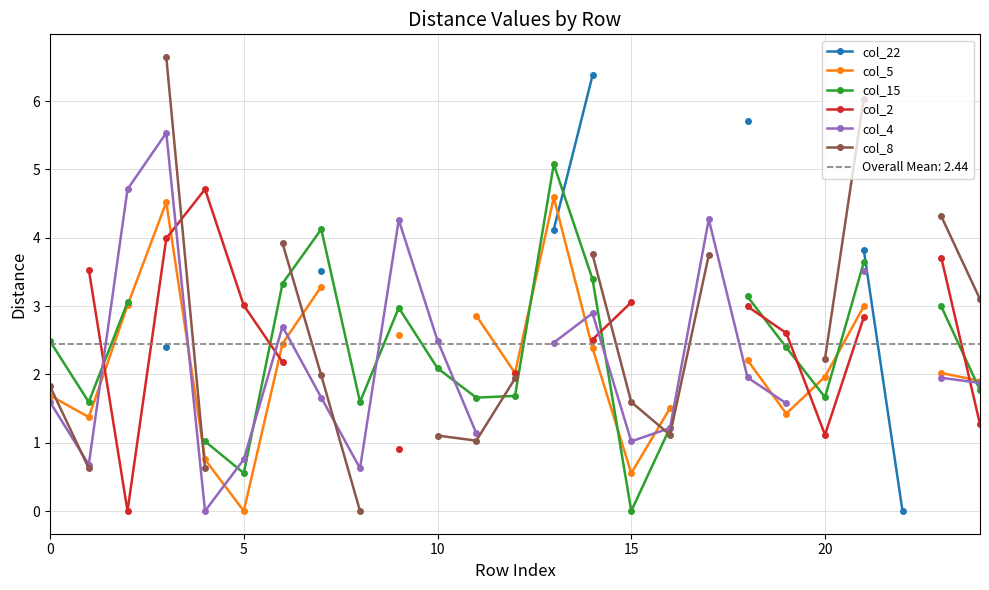

True or false: col_8 and col_22 intersect in this chart.

False